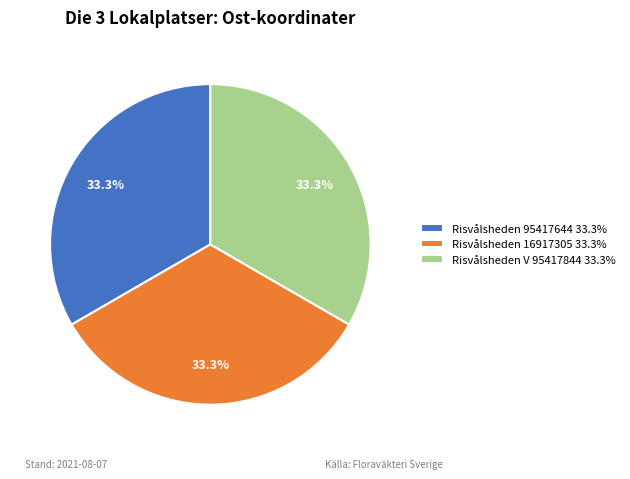

Count the number of slices in the pie.

3